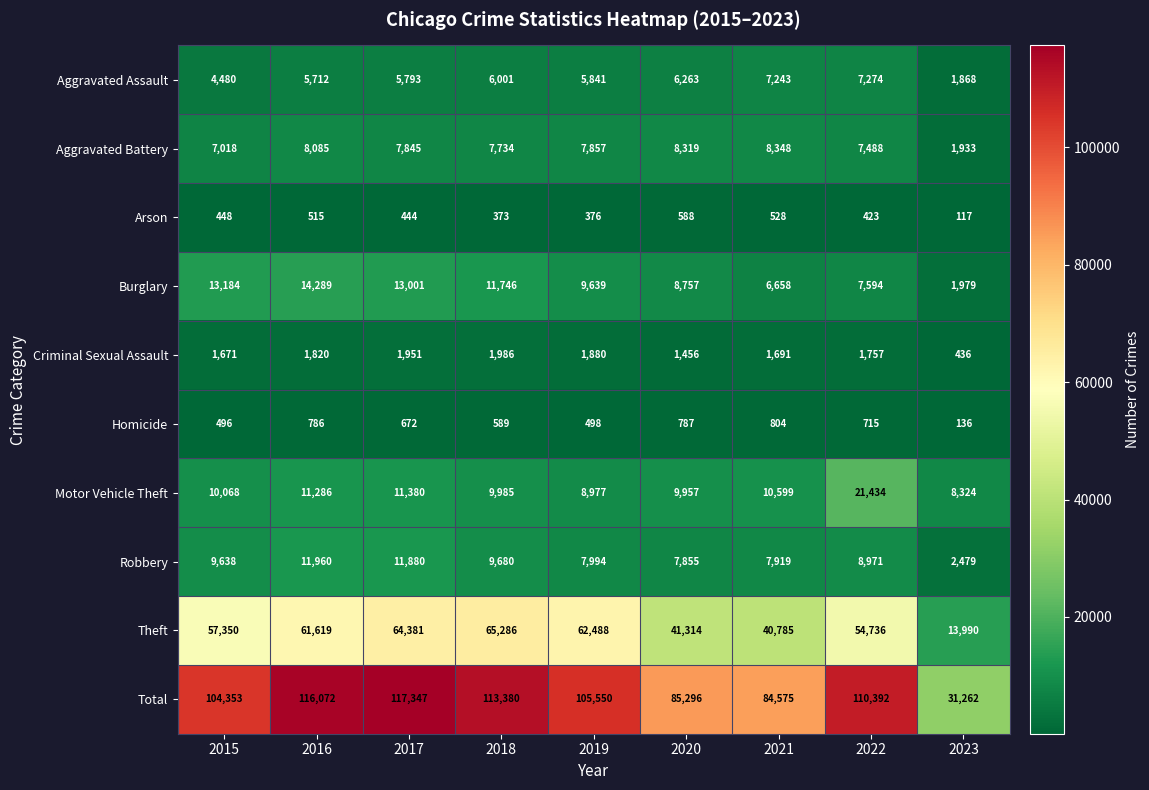

At 2017, list the series in order from largest to smallest.

Total, Theft, Burglary, Robbery, Motor Vehicle Theft, Aggravated Battery, Aggravated Assault, Criminal Sexual Assault, Homicide, Arson